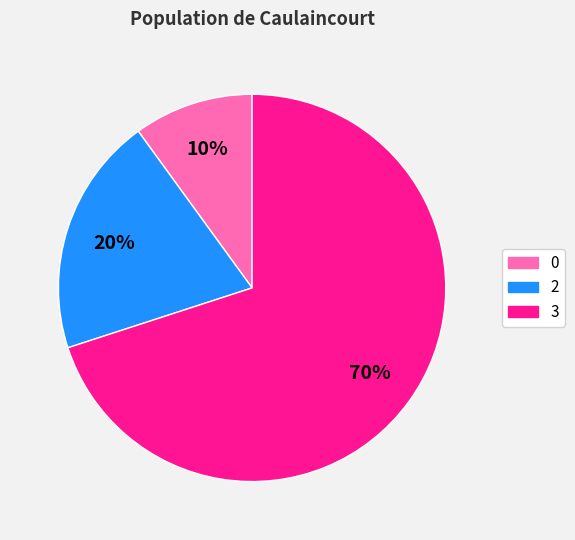

To the nearest percent, what is the average slice percentage?

33%